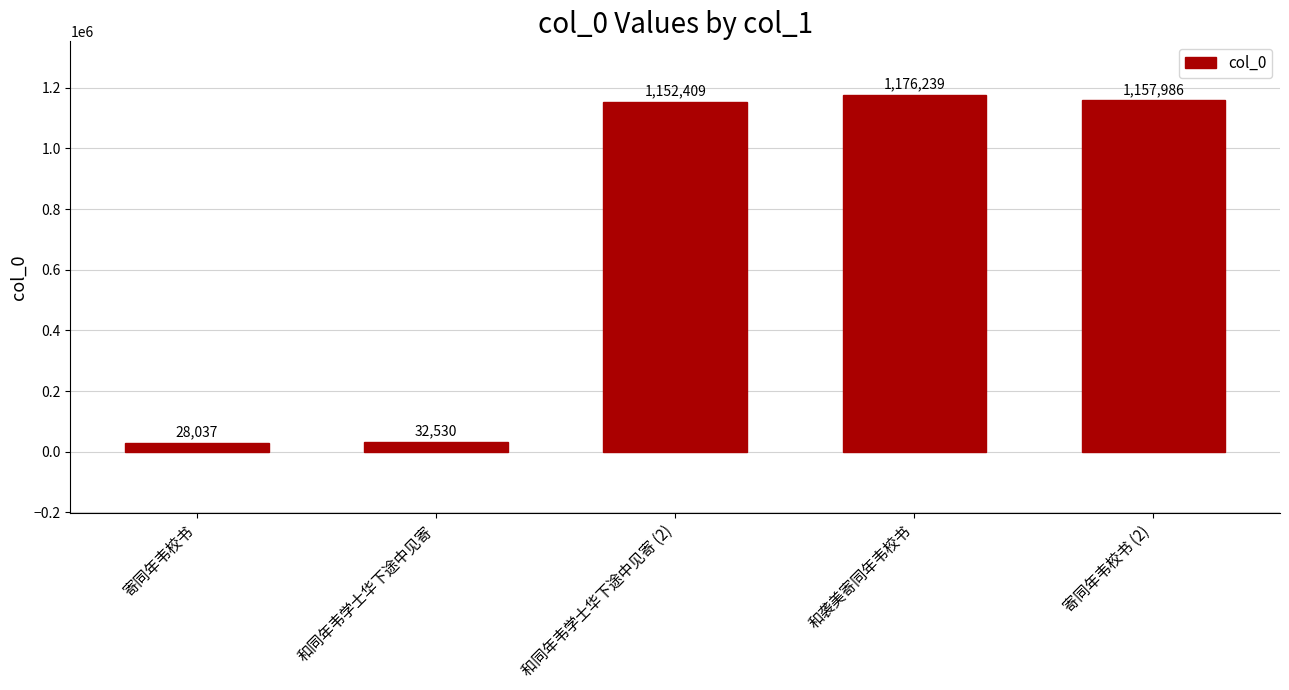

What is the label of the 1st bar from the left?

寄同年韦校书